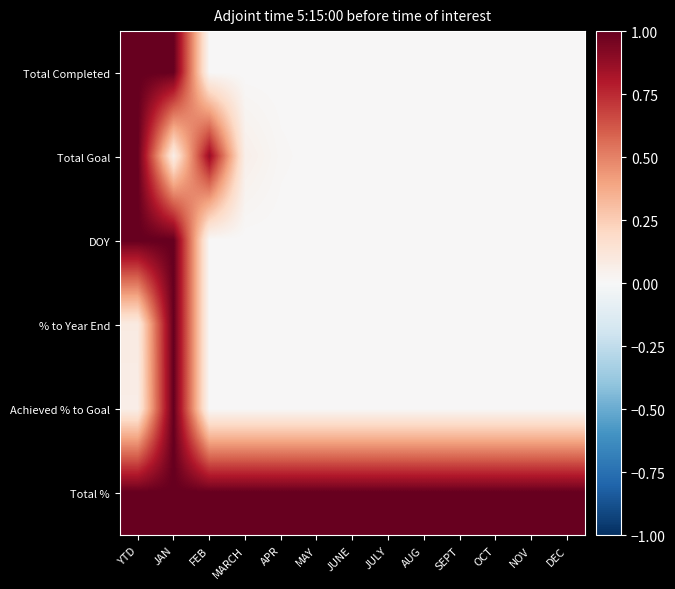

How many distinct data groups are displayed?

6